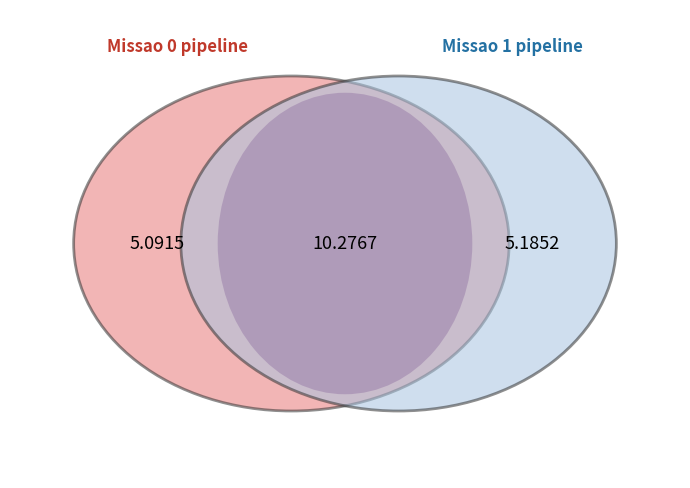

What is the change in value from 0 to 1?

+0.1